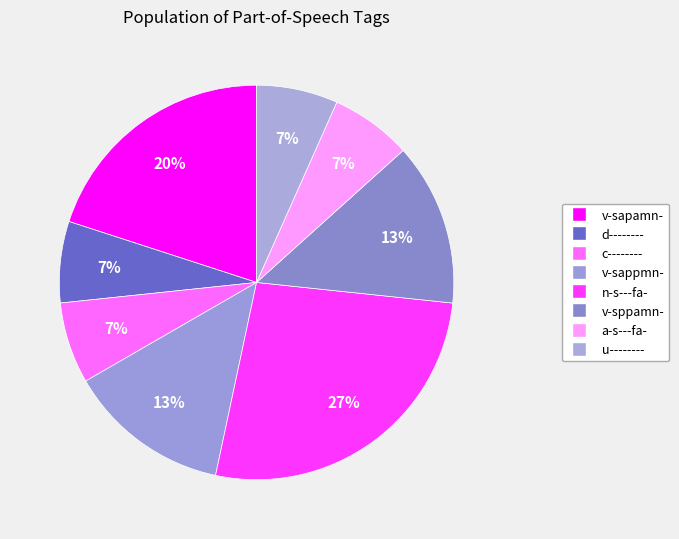

Count the number of slices in the pie.

8